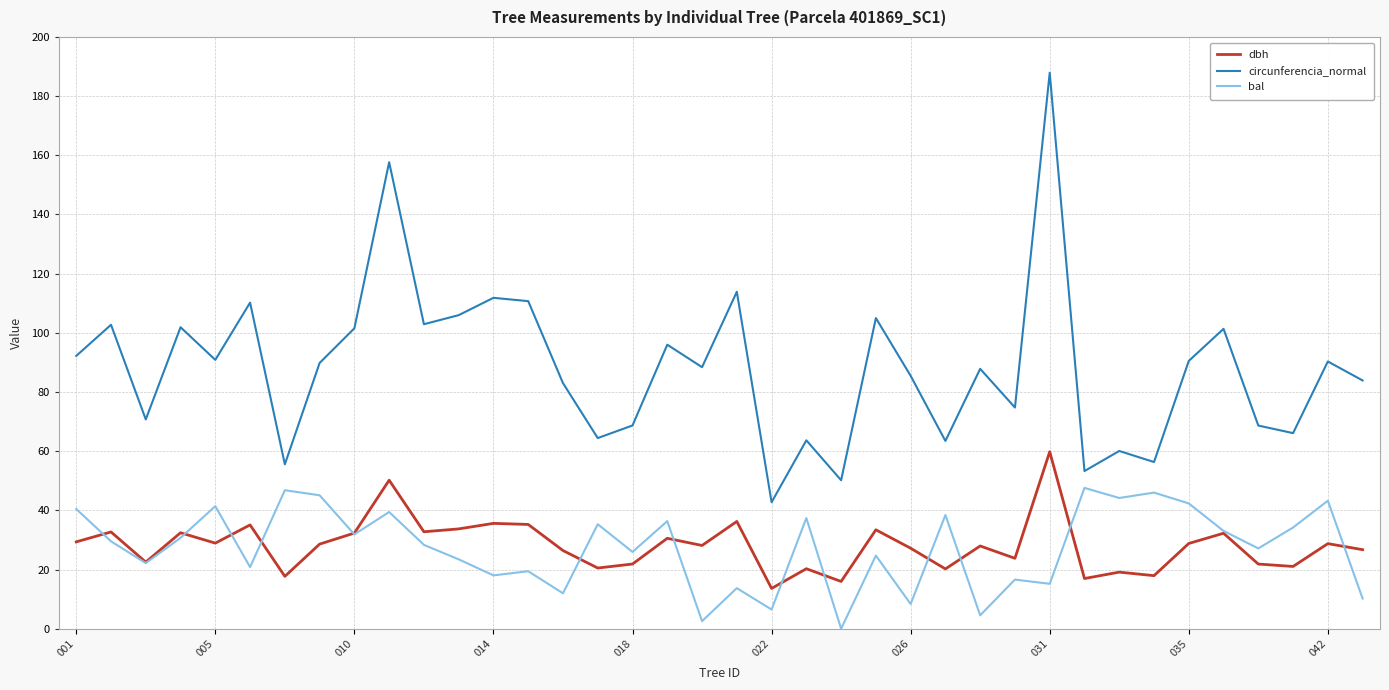

True or false: circunferencia_normal and dbh intersect in this chart.

False